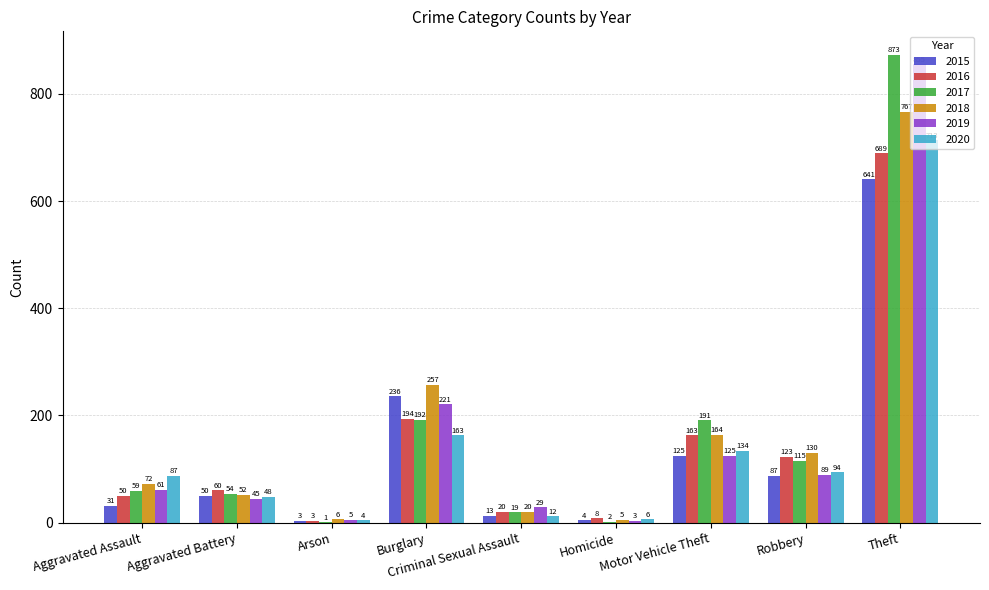

Reading right to left, list all the values displayed in this chart.

2015: 641	87	125	4	13	236	3	50	31
2016: 689	123	163	8	20	194	3	60	50
2017: 873	115	191	2	19	192	1	54	59
2018: 767	130	164	5	20	257	6	52	72
2019: 855	89	125	3	29	221	5	45	61
2020: 713	94	134	6	12	163	4	48	87